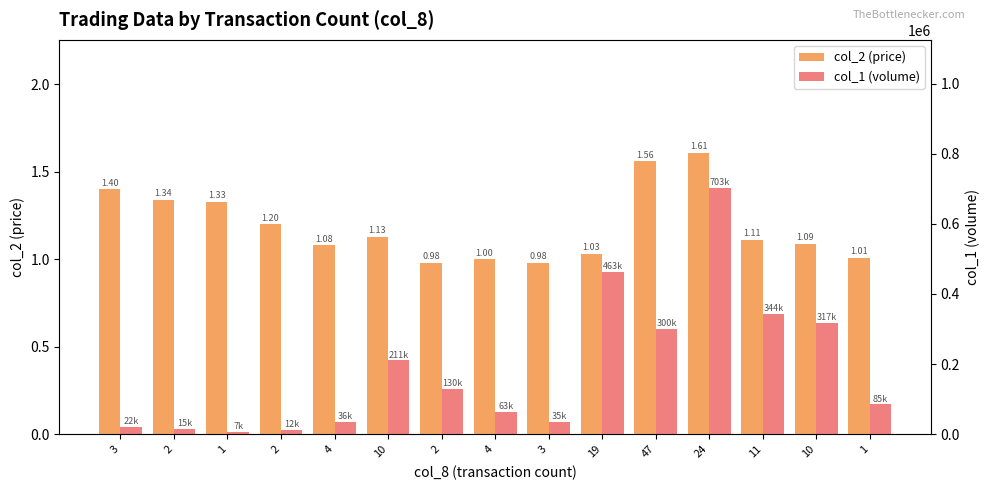

Rank the series by their average value, from highest to lowest.

col_1 (volume), col_2 (price)